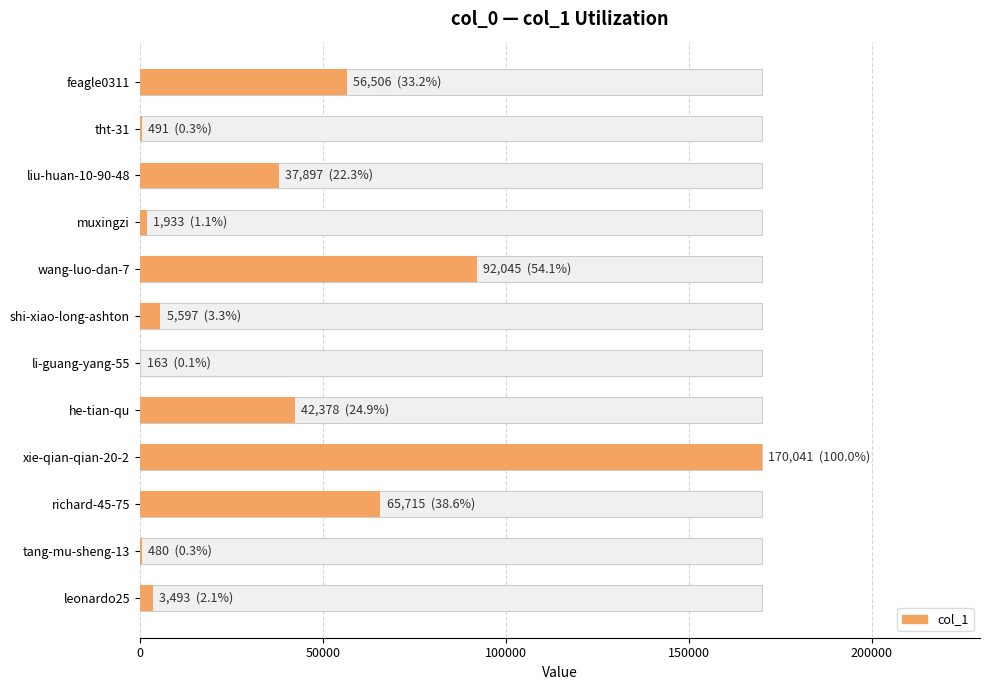

How many values are below 37897?

6